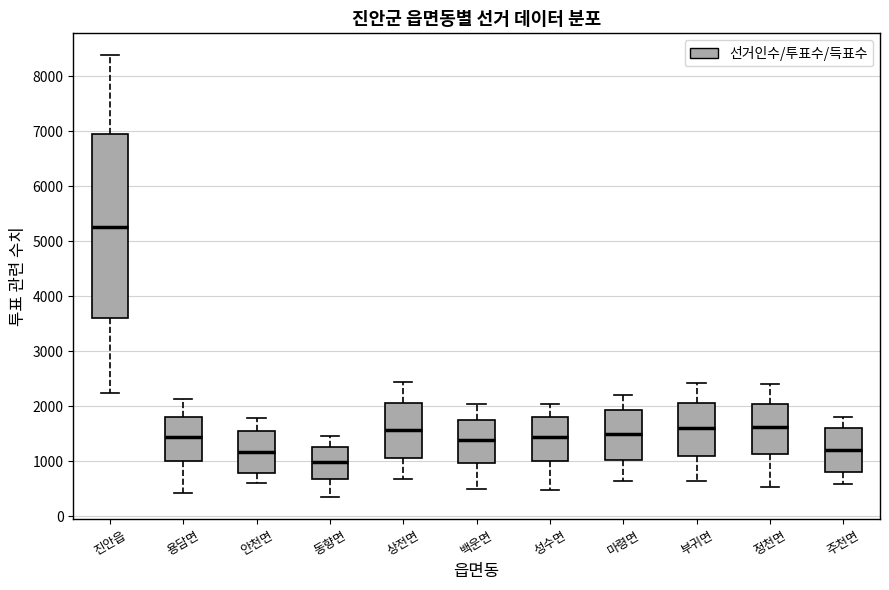

Which box's median line is the lowest?

동향면